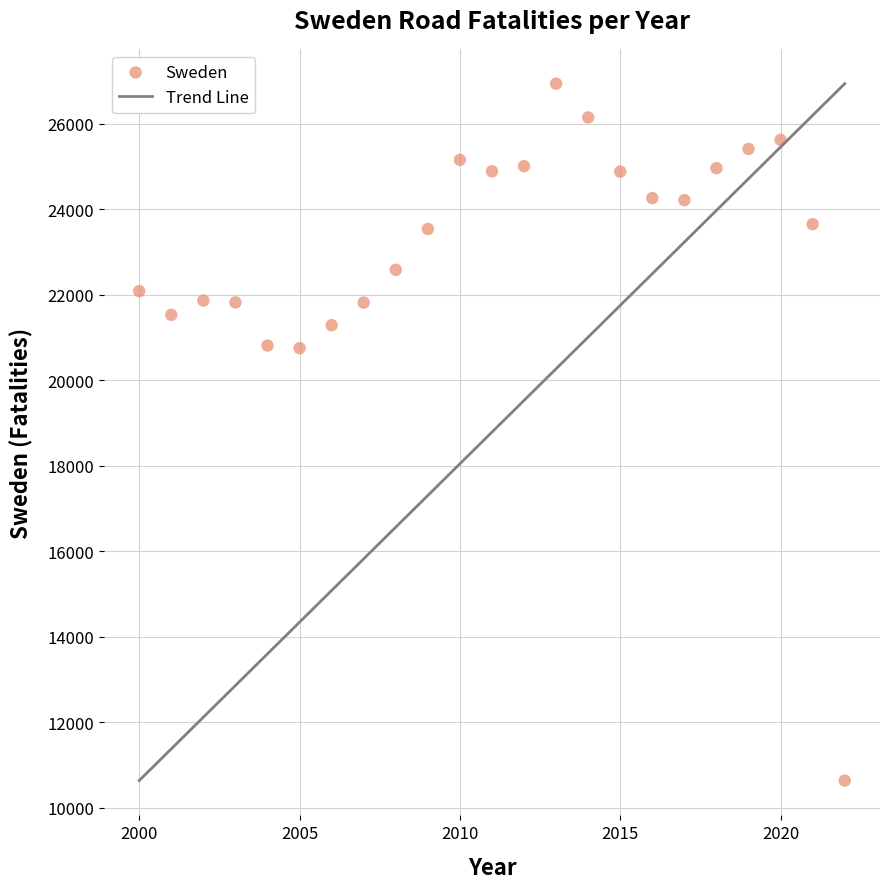

What is the range of Y values (max minus min)?

16297